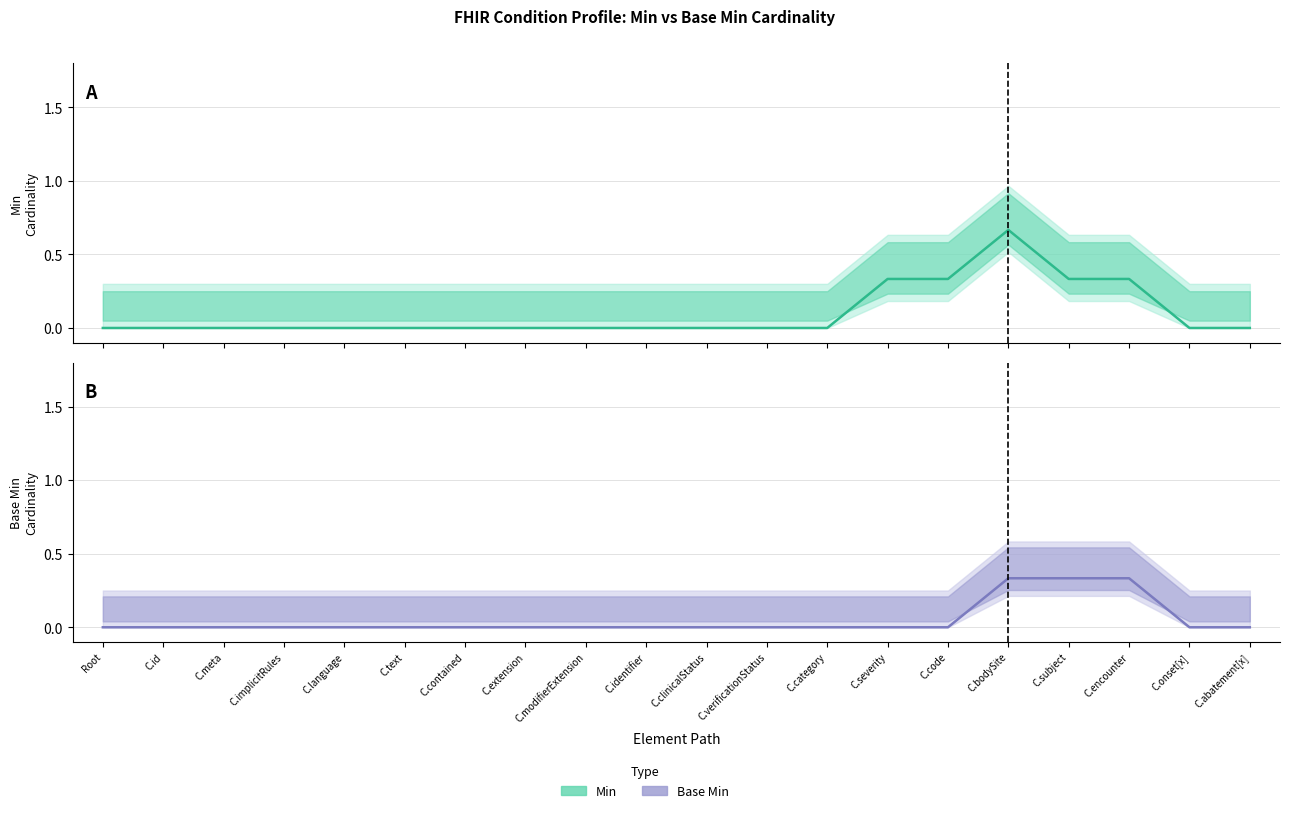

What is the average value of the Base Min series?

0.1